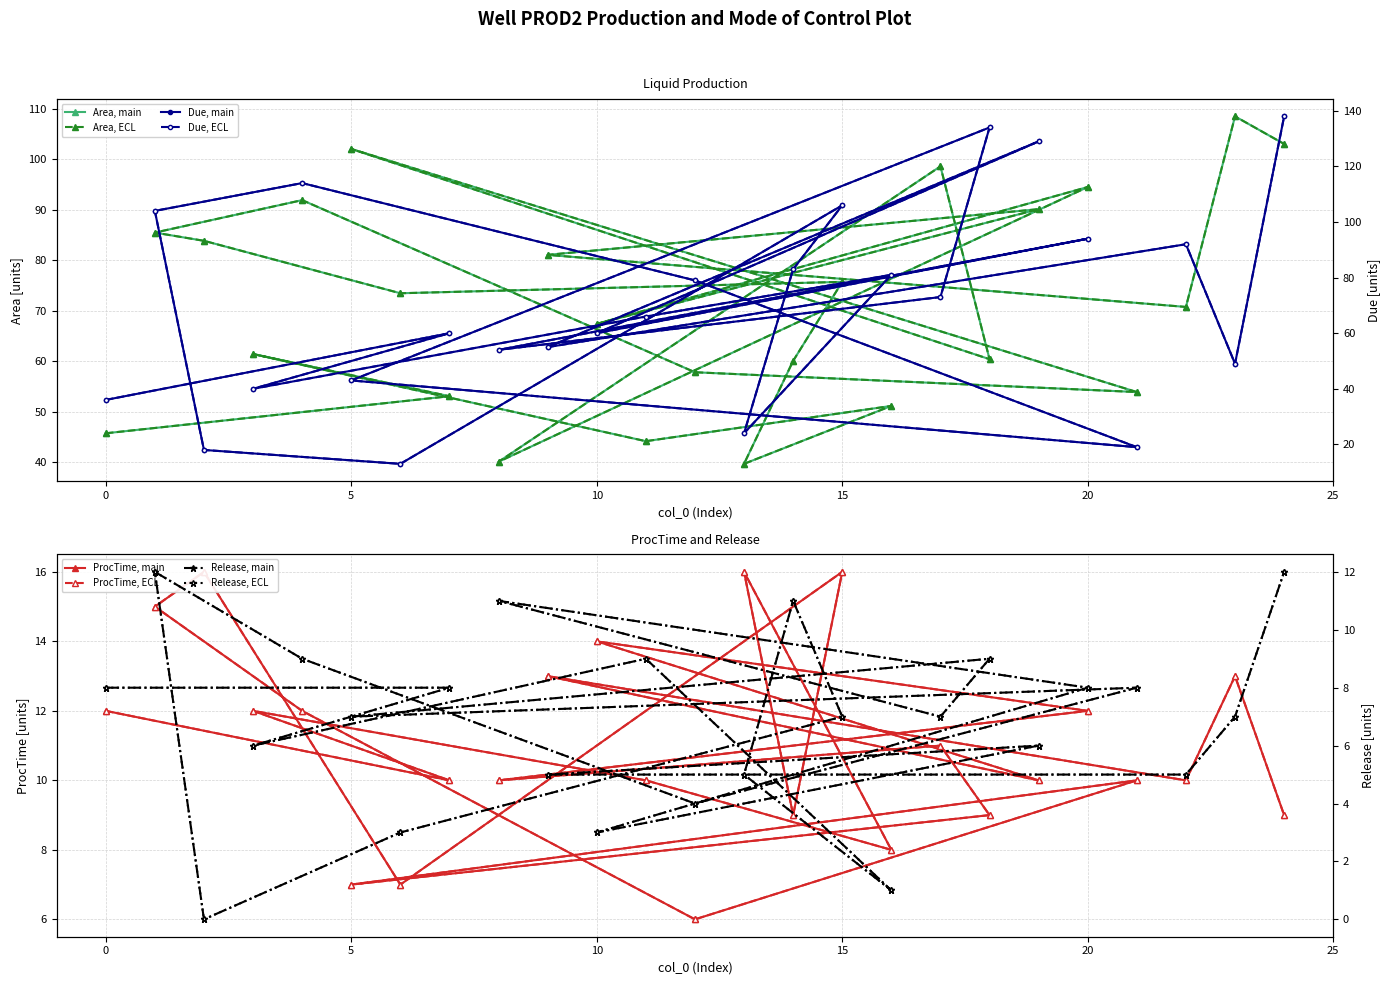

Which label corresponds to the largest value in the chart?

24